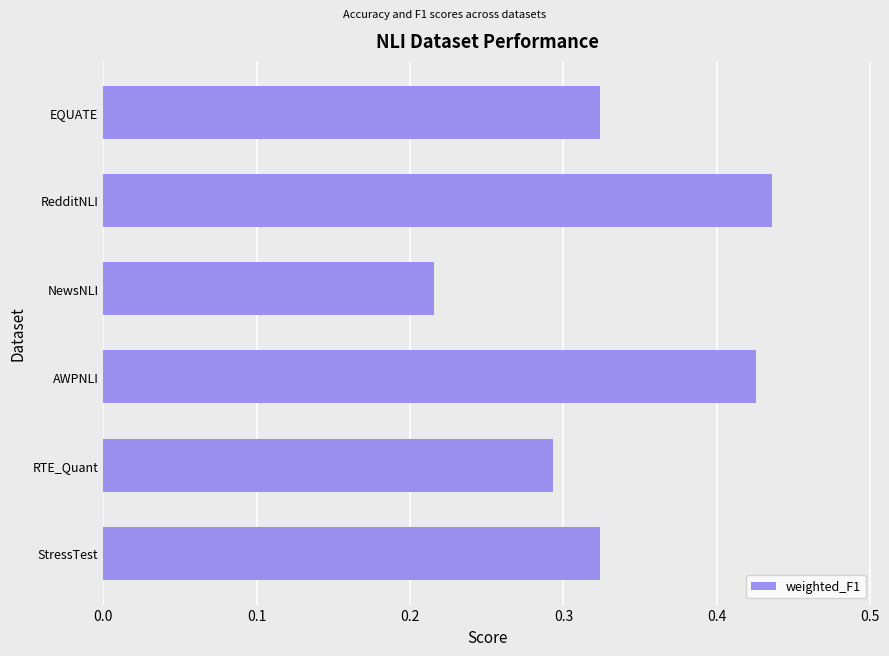

Count the values in the range 0 to 1.

6